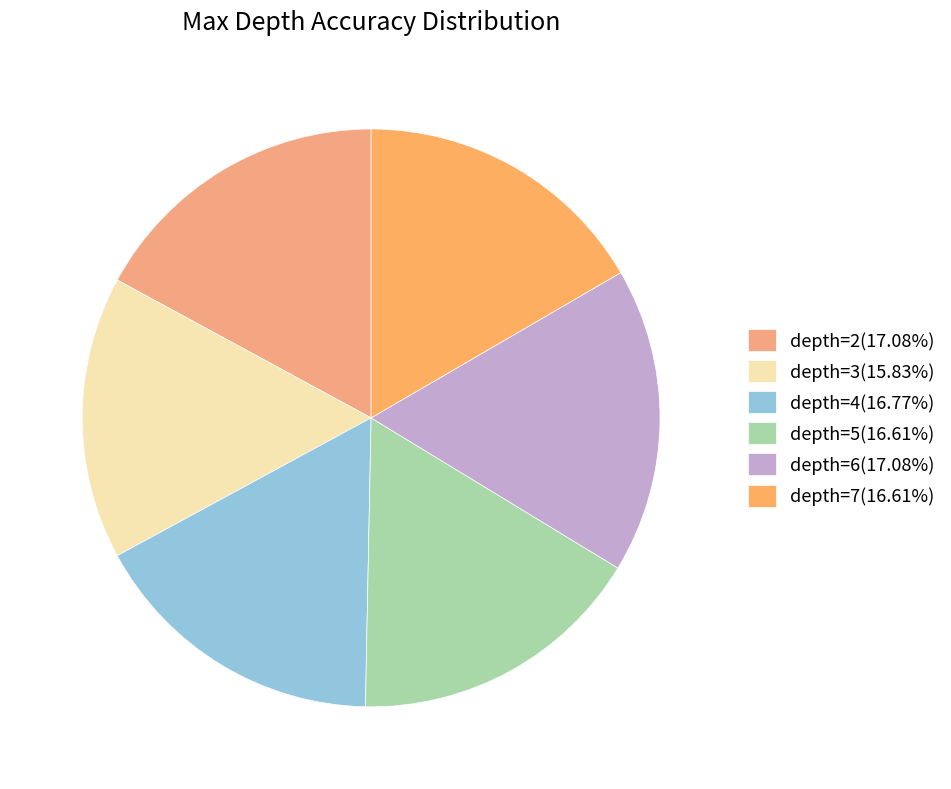

What portion of the pie excludes depth=5?

83.4%